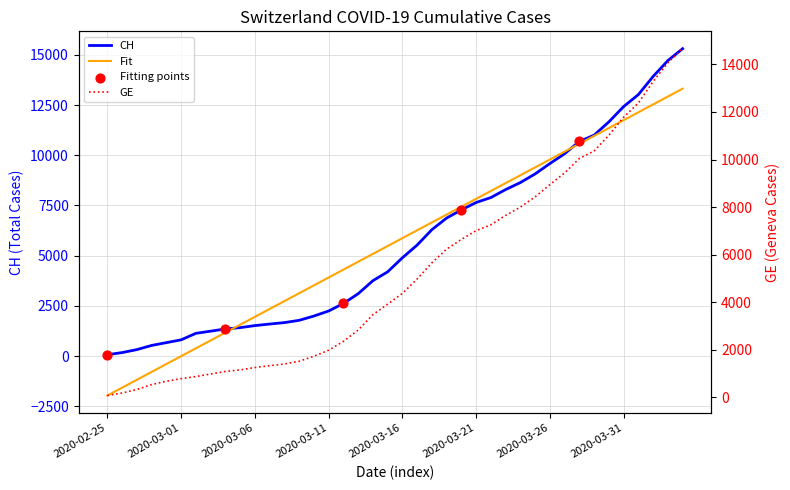

Which series reaches the maximum Y coordinate?

CH